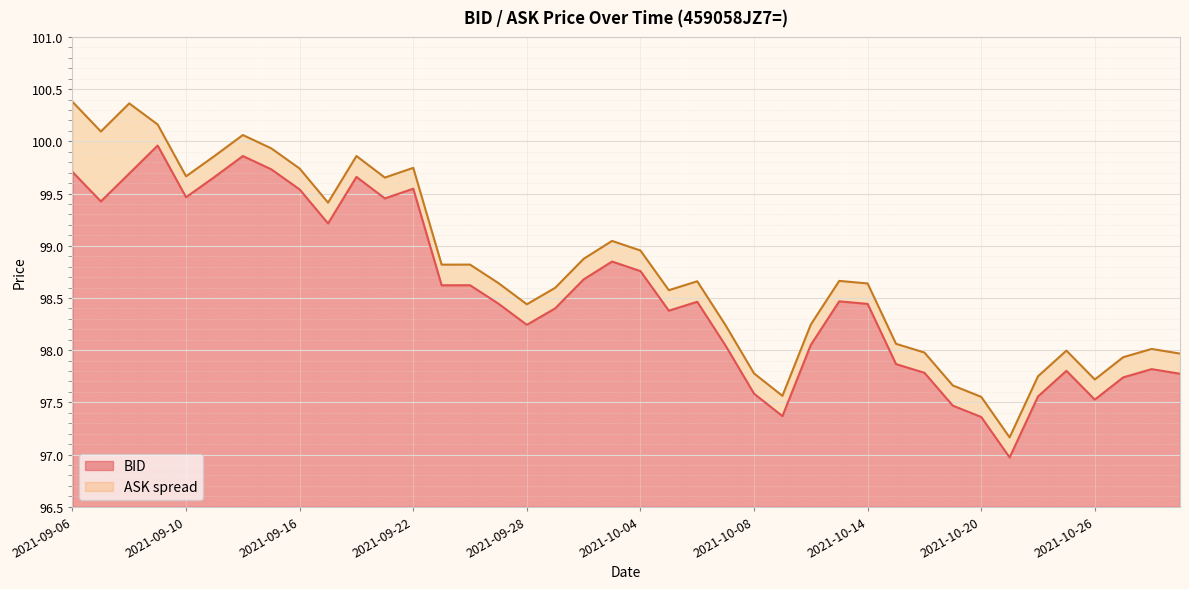

At which label is BID closest to 98?

2021-10-07